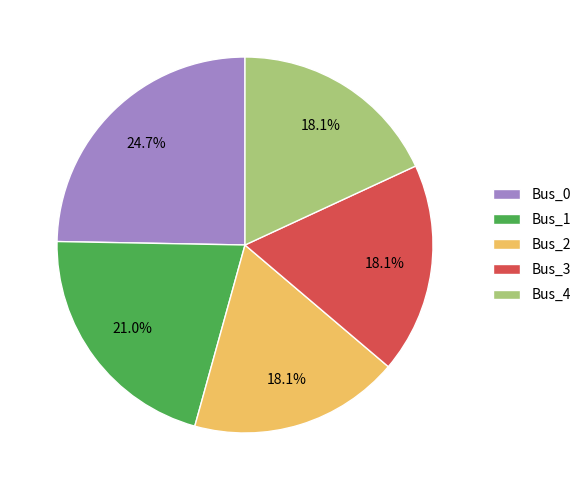

Is Bus_2 the majority of the pie?

No